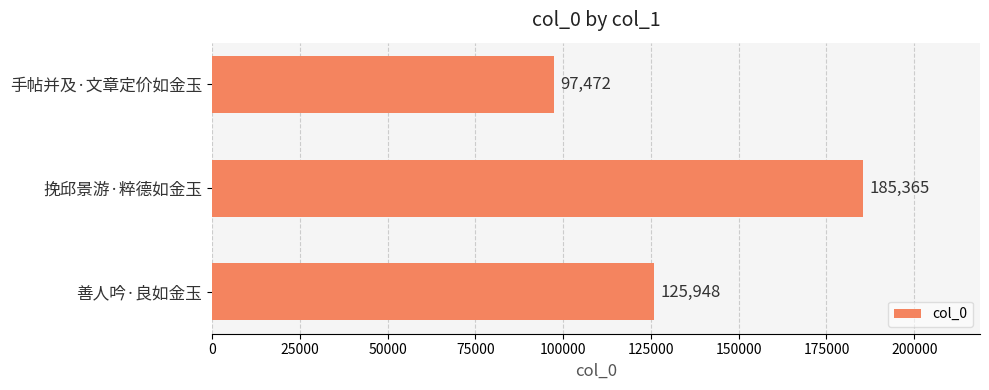

What is the sum of all values?

408785